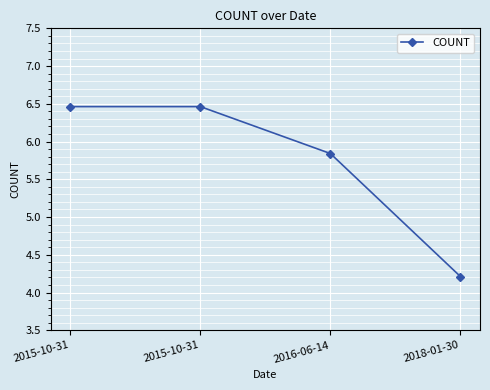

Where does the data first go above 6?

2015-10-31